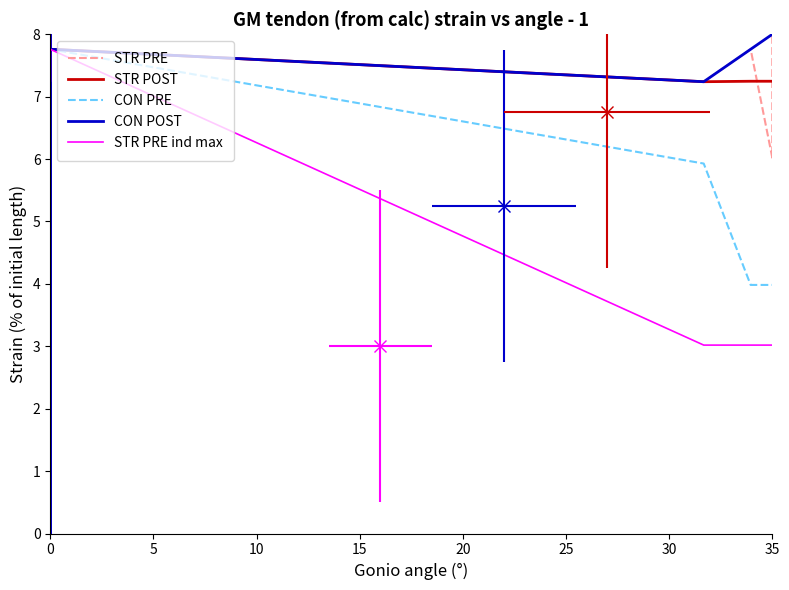

Does the chart display data point markers on the line(s)?

No